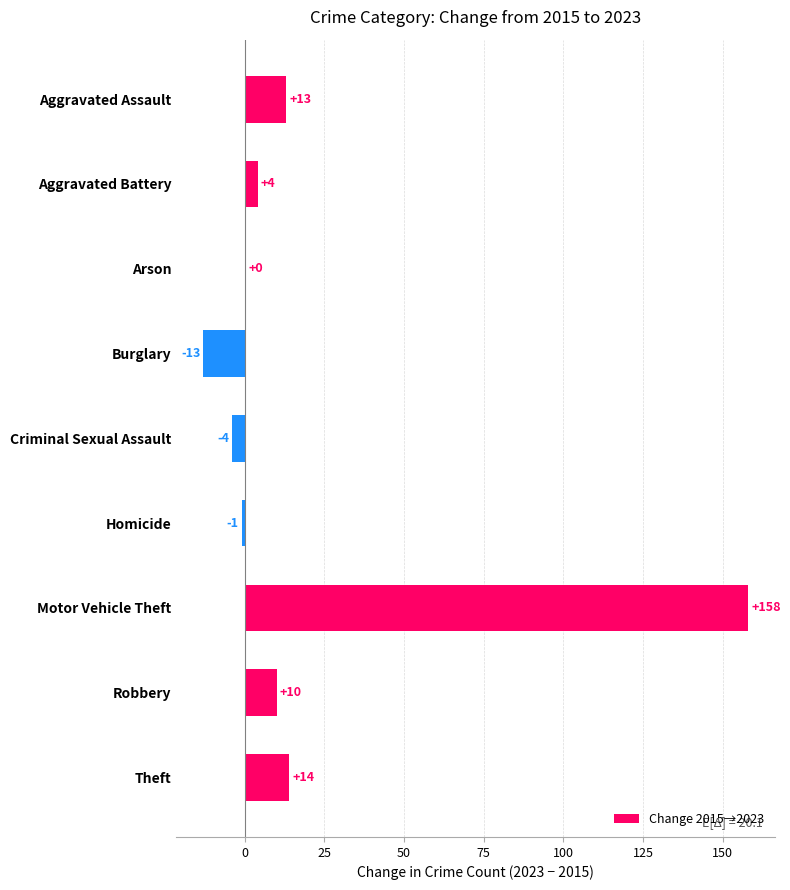

At which label is the value closest to 72?

Theft